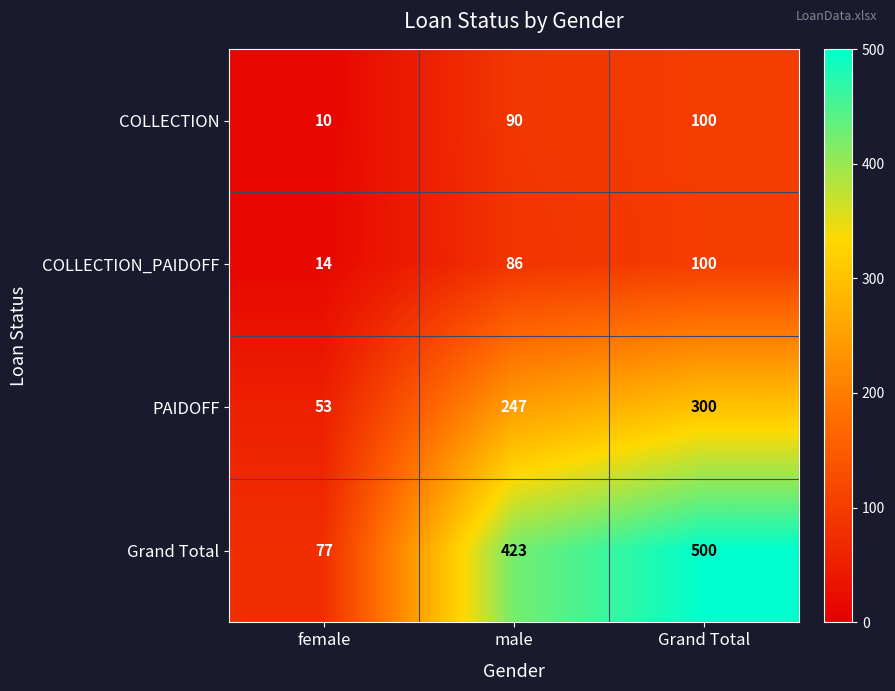

Which series changed the most between female and Grand Total?

Grand Total